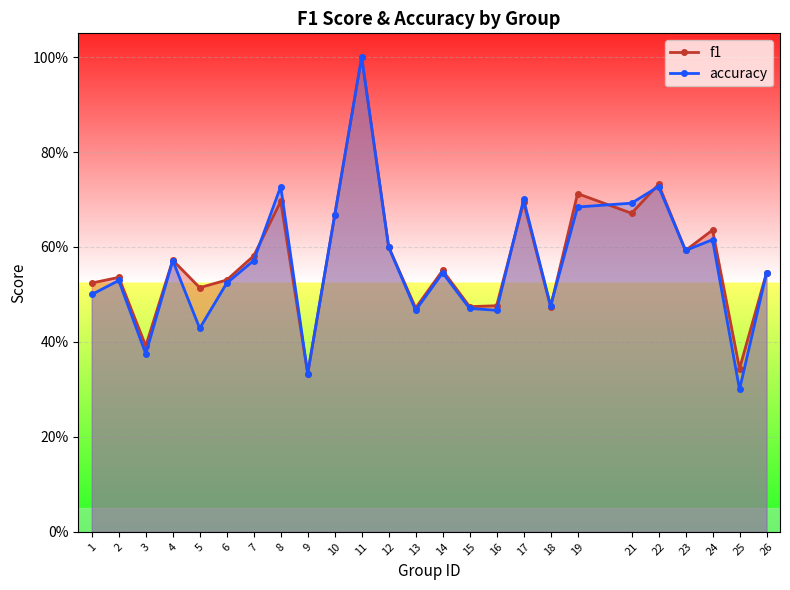

After their last crossing, which series has the higher values: accuracy or f1?

f1